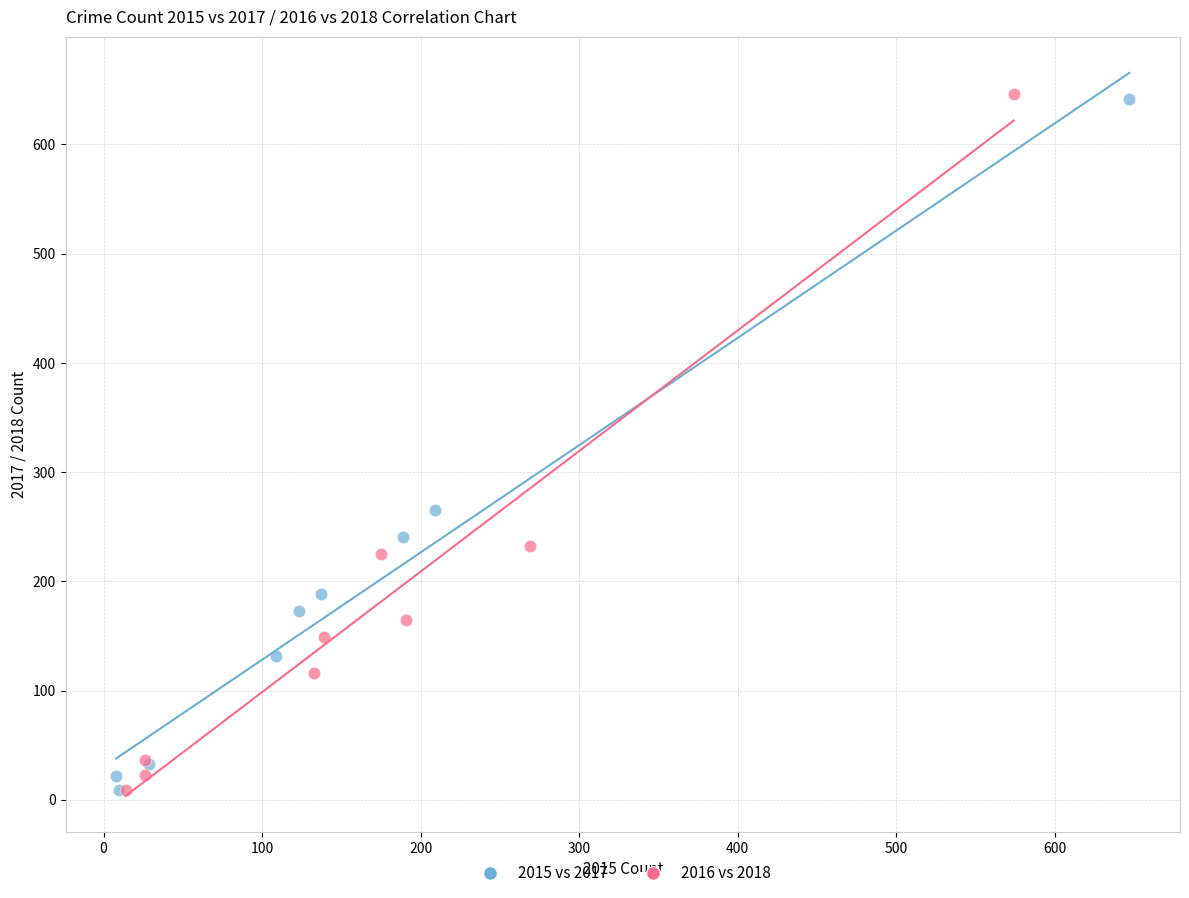

What are all the series names shown in the legend?

2015 vs 2017, 2016 vs 2018